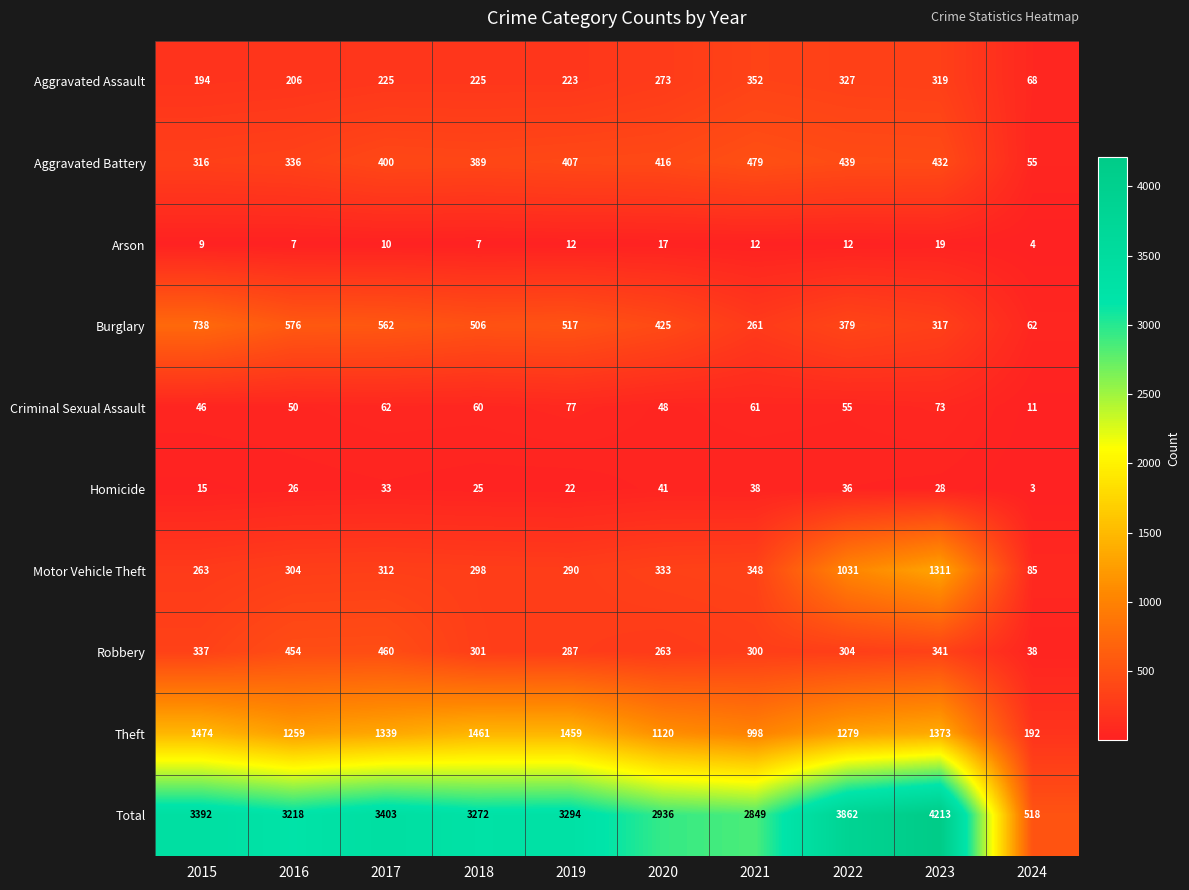

At which category does the chart reach its peak across all series?

2023